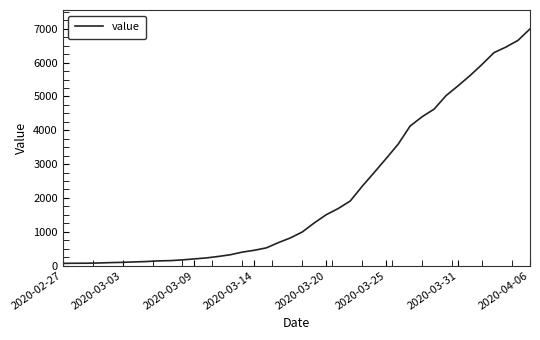

What is the difference between the maximum and minimum values?

6931